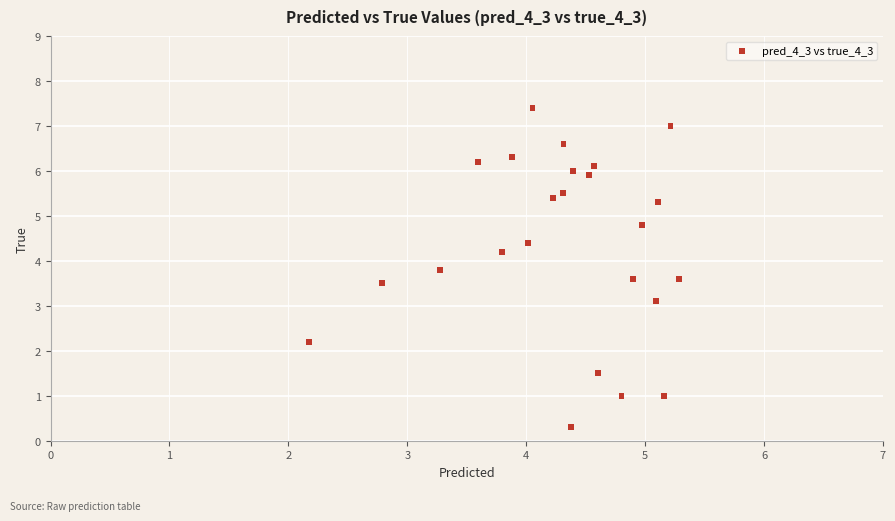

What Y value in the scatter plot is closest to 3?

3.1